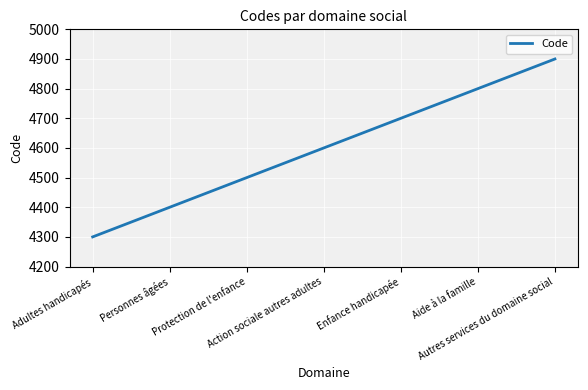

What is the difference between the maximum and minimum values?

600